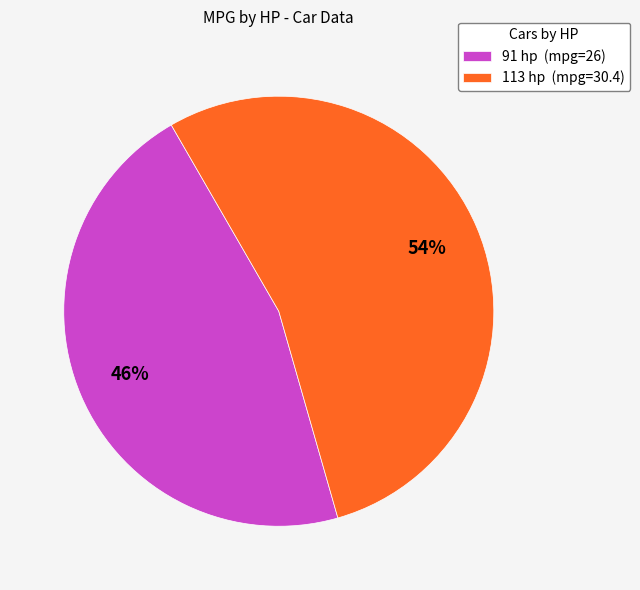

To the nearest percent, what percentage of the pie is 113 hp?

54%